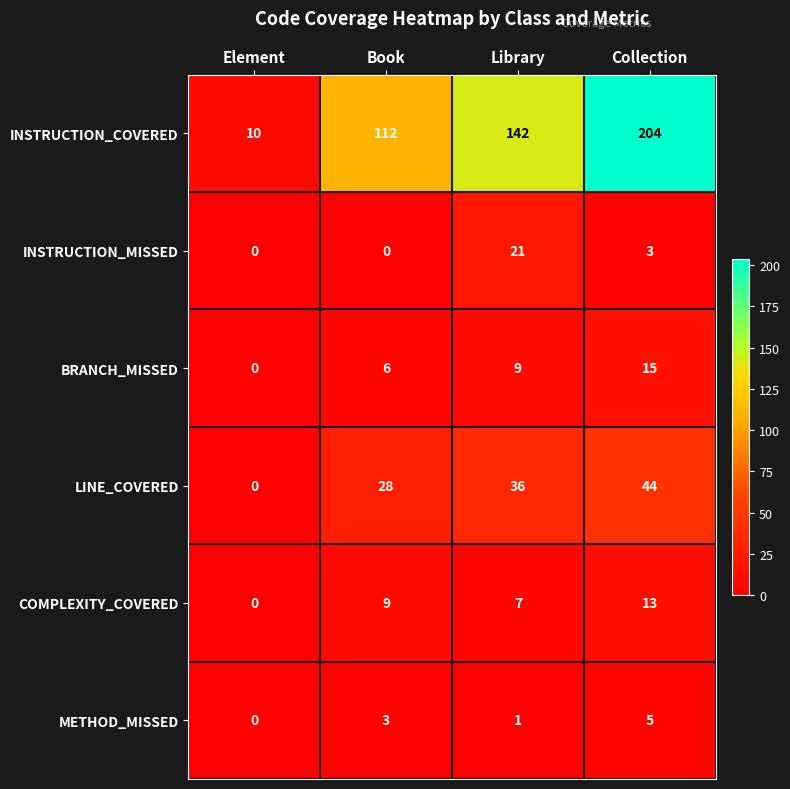

Which series has the largest range (max minus min)?

INSTRUCTION_COVERED